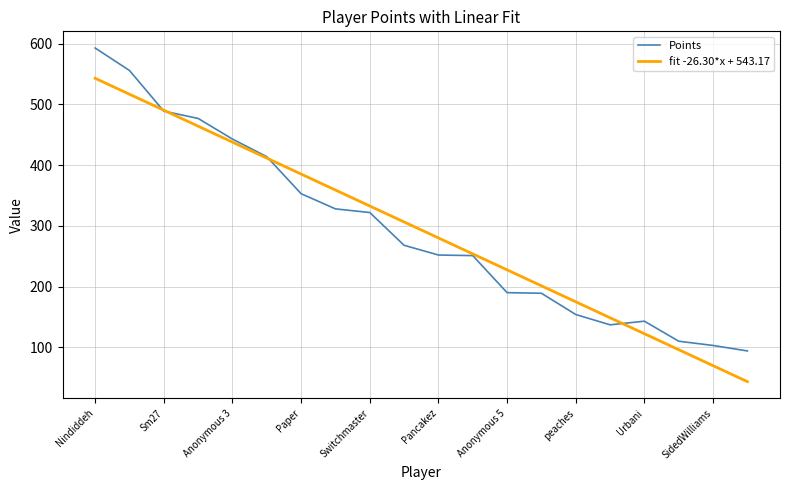

What is the minimum value for fit -26.30*x + 543.17?

43.4